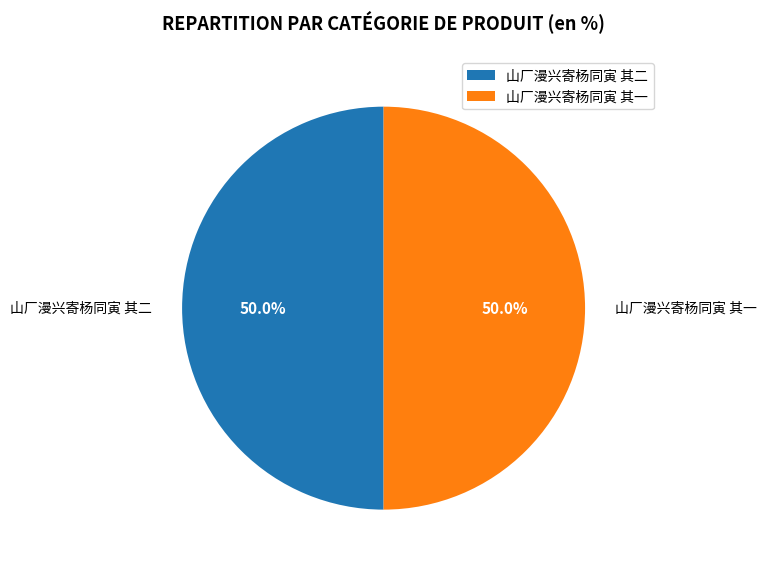

What percentage do 山厂漫兴寄杨同寅 其二 and 山厂漫兴寄杨同寅 其一 together represent?

100.0%